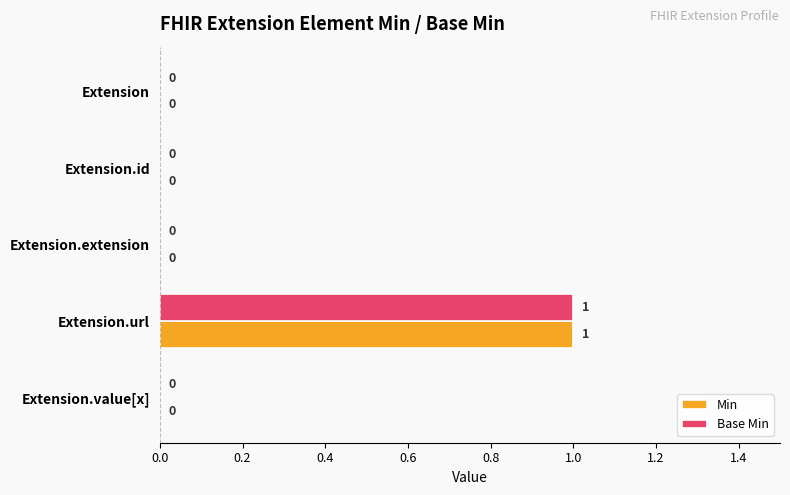

At which category is the sum across all series the highest?

Extension.url